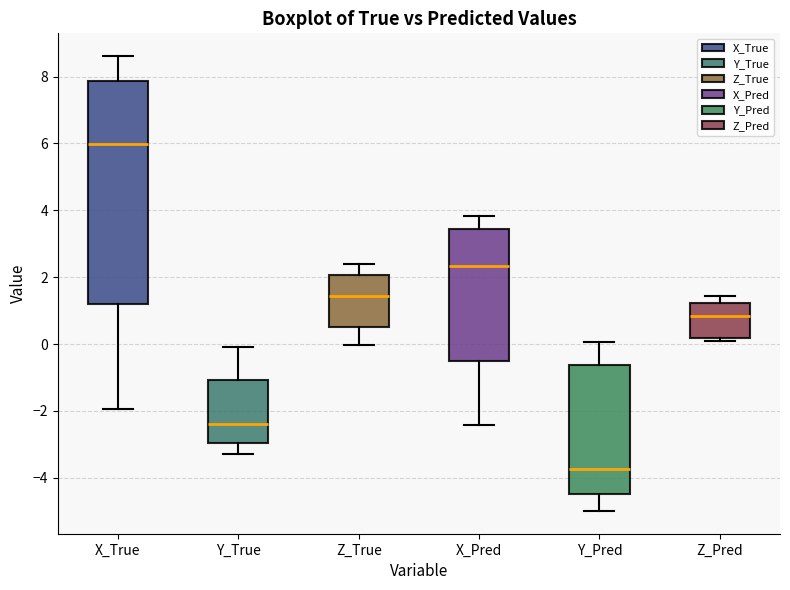

Where does the lower whisker of the box for Y_Pred end on the y-axis? The values are not printed on the chart, so give them approximately, as read against the axis.

-5.0